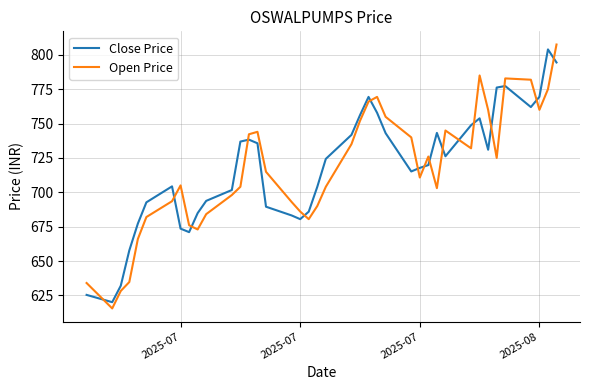

What is the minimum value for Open Price?

615.5